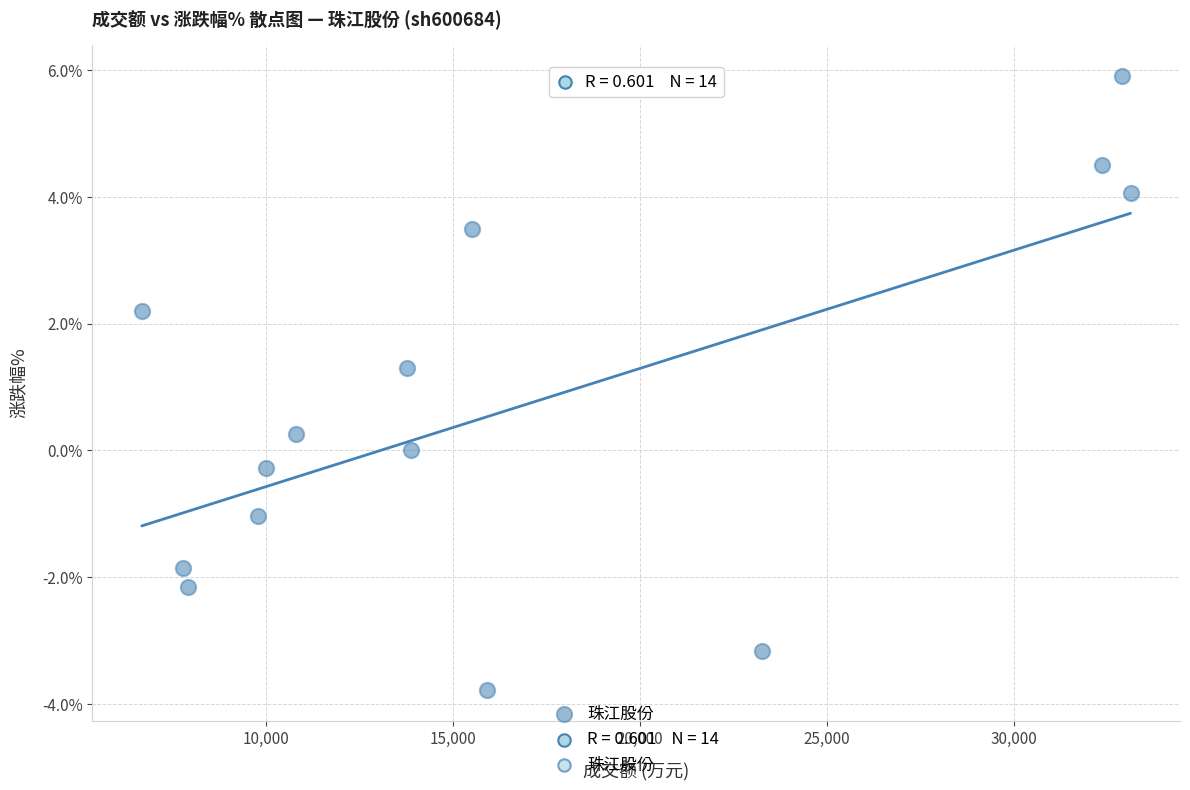

What is the range of Y values (max minus min)?

9.7